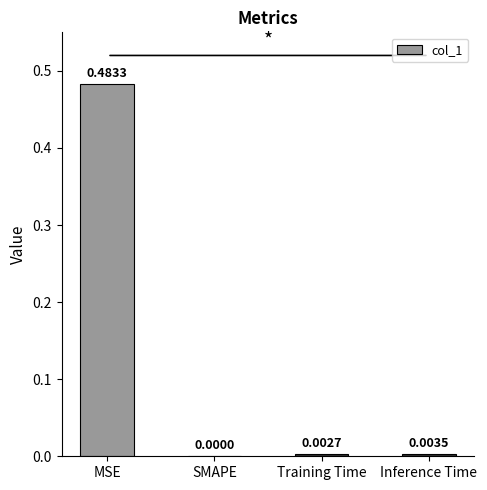

Which label corresponds to the largest value in the chart?

MSE